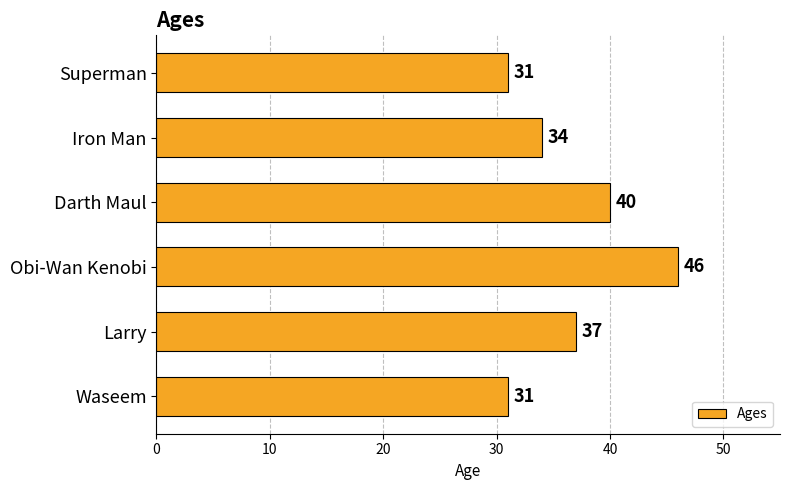

What is the sum of the values at Larry and Iron Man?

71